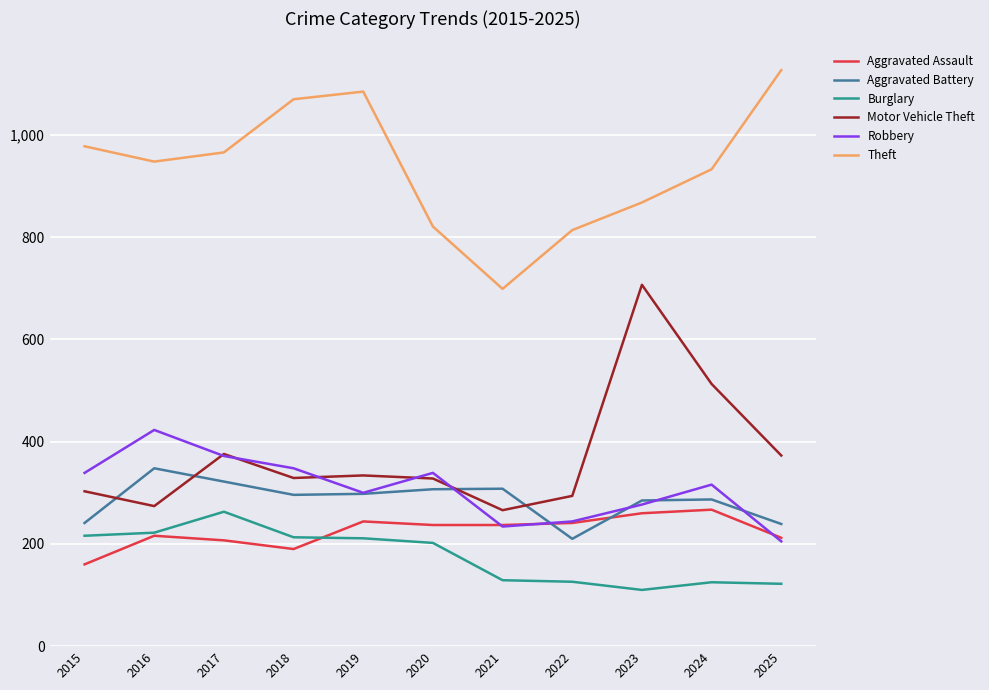

True or false: Aggravated Assault has a value of 312 at 2018.

False